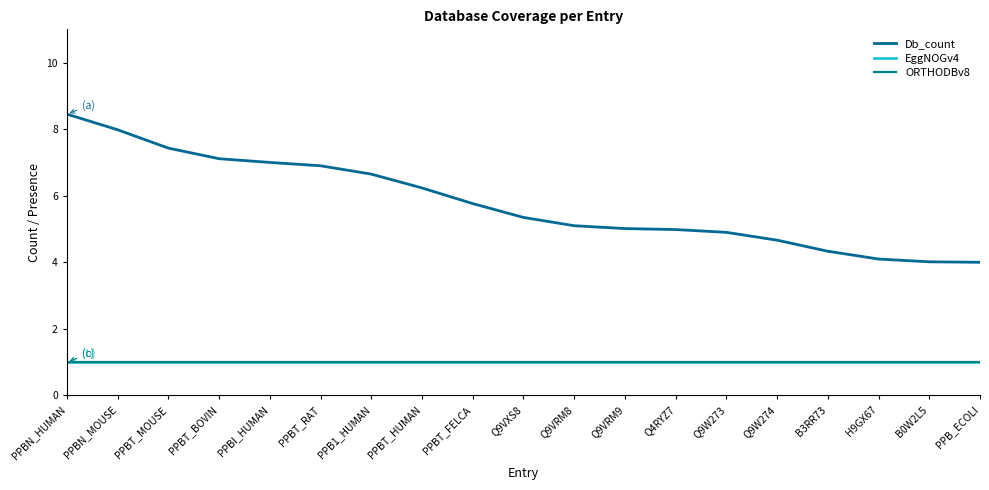

Reading left to right, transcribe all the data shown in this chart.

Db_count: 8.5	8.0	7.4	7.1	7.0	6.9	6.7	6.2	5.8	5.3	5.1	5.0	5.0	4.9	4.7	4.3	4.1	4.0	4.0
EggNOGv4: 1.0	1.0	1.0	1.0	1.0	1.0	1.0	1.0	1.0	1.0	1.0	1.0	1.0	1.0	1.0	1.0	1.0	1.0	1.0
ORTHODBv8: 1.0	1.0	1.0	1.0	1.0	1.0	1.0	1.0	1.0	1.0	1.0	1.0	1.0	1.0	1.0	1.0	1.0	1.0	1.0